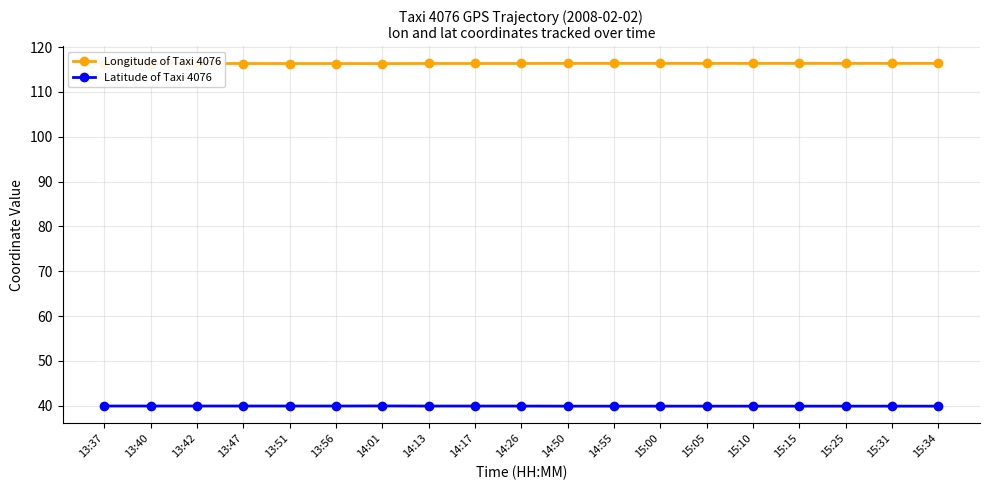

What are all the series names shown in the legend?

Longitude of Taxi 4076, Latitude of Taxi 4076